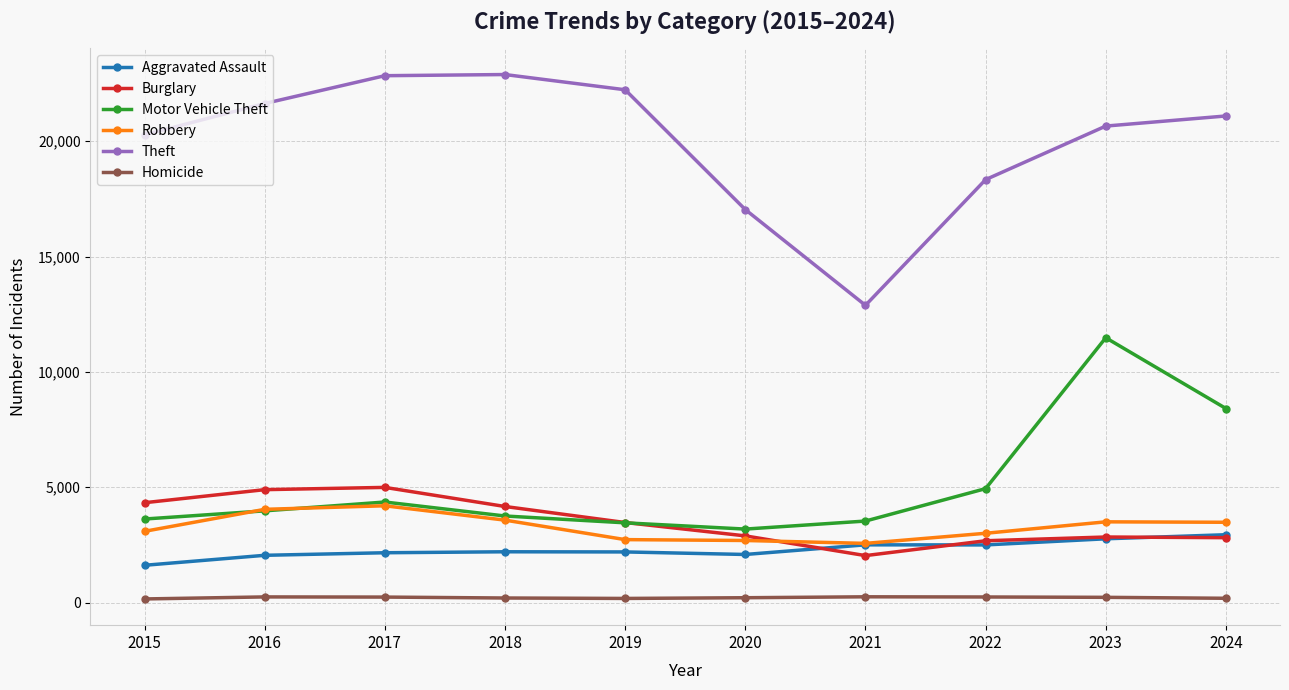

List the series in order of their peak value, lowest first.

Homicide, Aggravated Assault, Robbery, Burglary, Motor Vehicle Theft, Theft